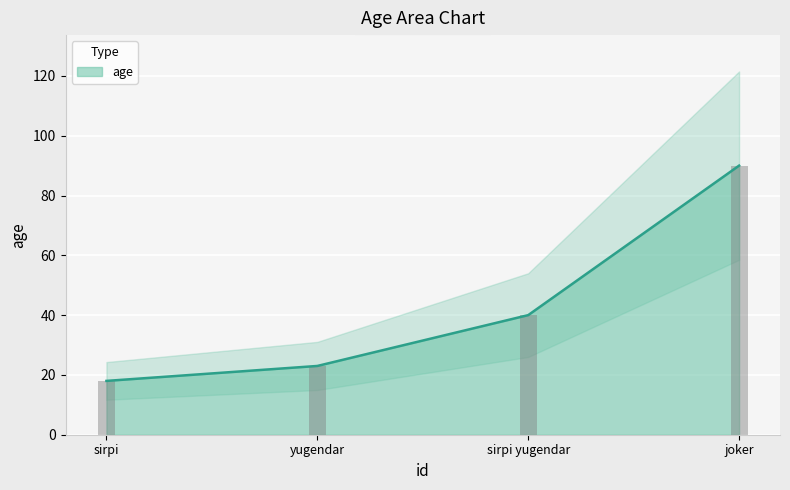

True or false: age has a value of 10 at sirpi.

False